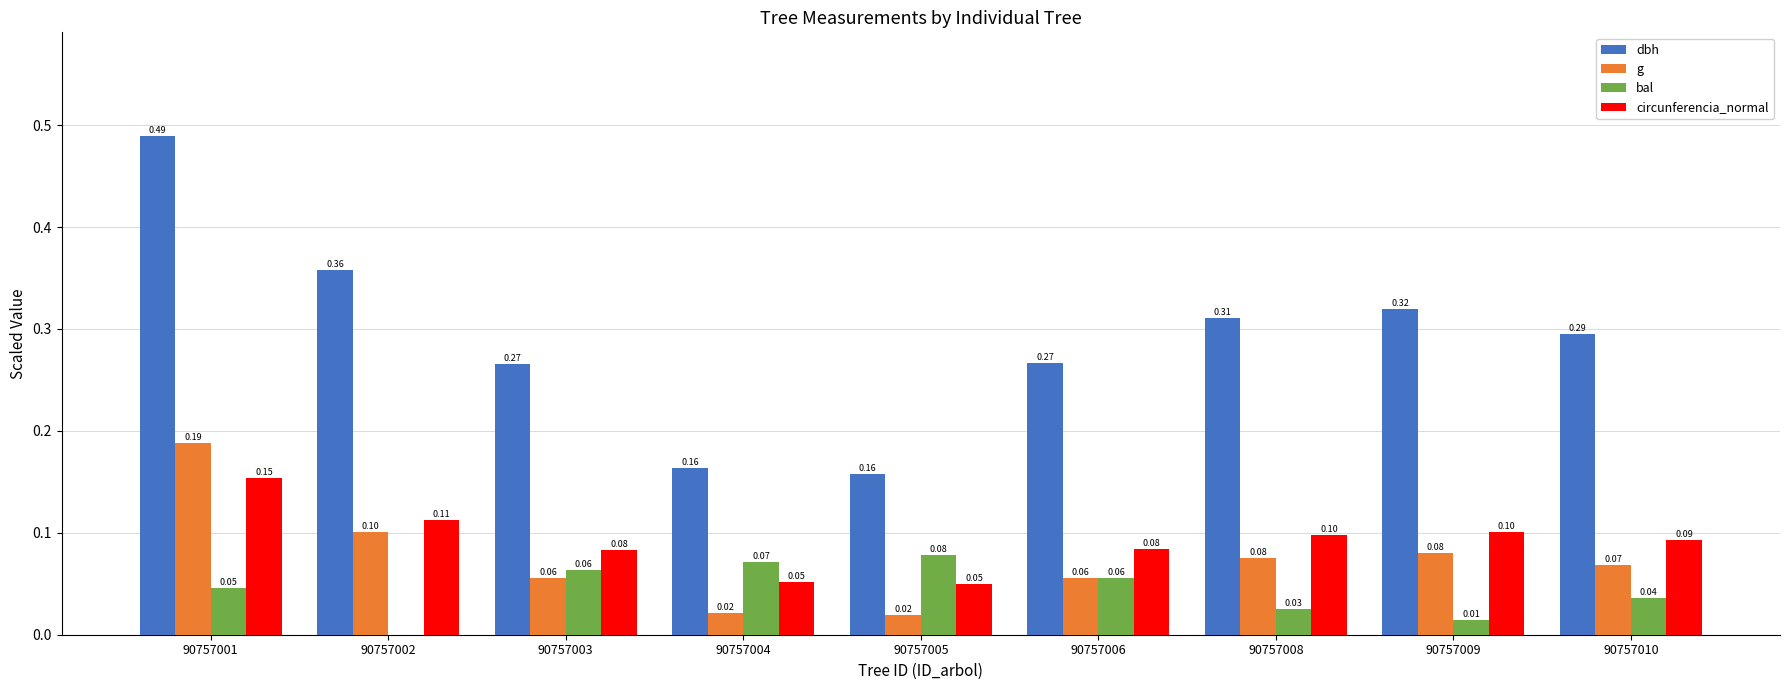

At which category is the sum across all series the highest?

90757001